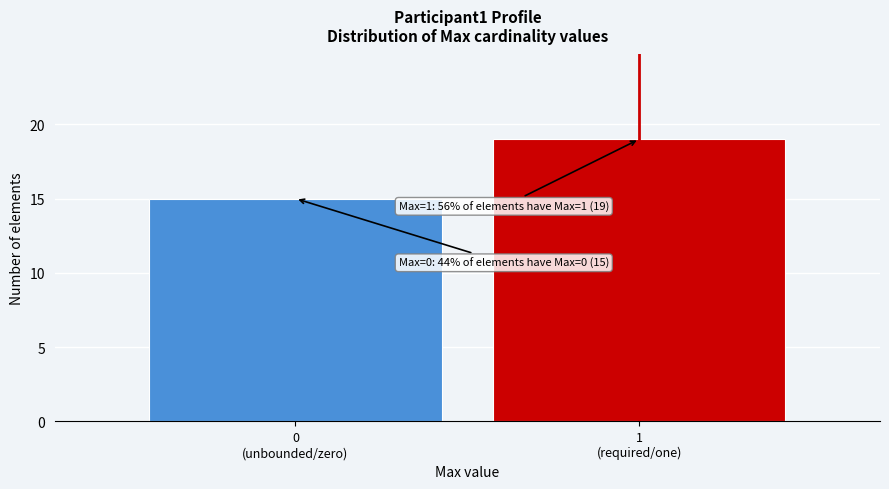

Reading left to right, what are all the values shown in this chart?

15	19